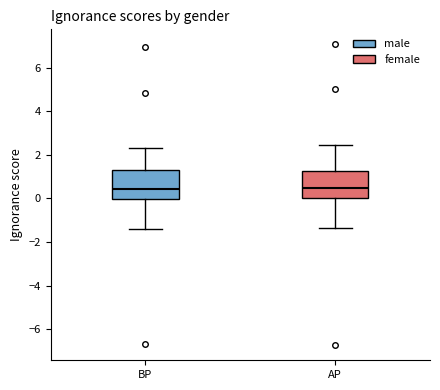

Reading left to right, read every box against the y-axis: the position of its median line, the range the box covers, and the ends of its whiskers. The values are not printed on the chart, so give them approximately, as read against the axis.

BP: median 0.4, box 0.0 to 1.2, whiskers -1.4 to 2.4
AP: median 0.4, box 0.0 to 1.2, whiskers -1.4 to 2.4